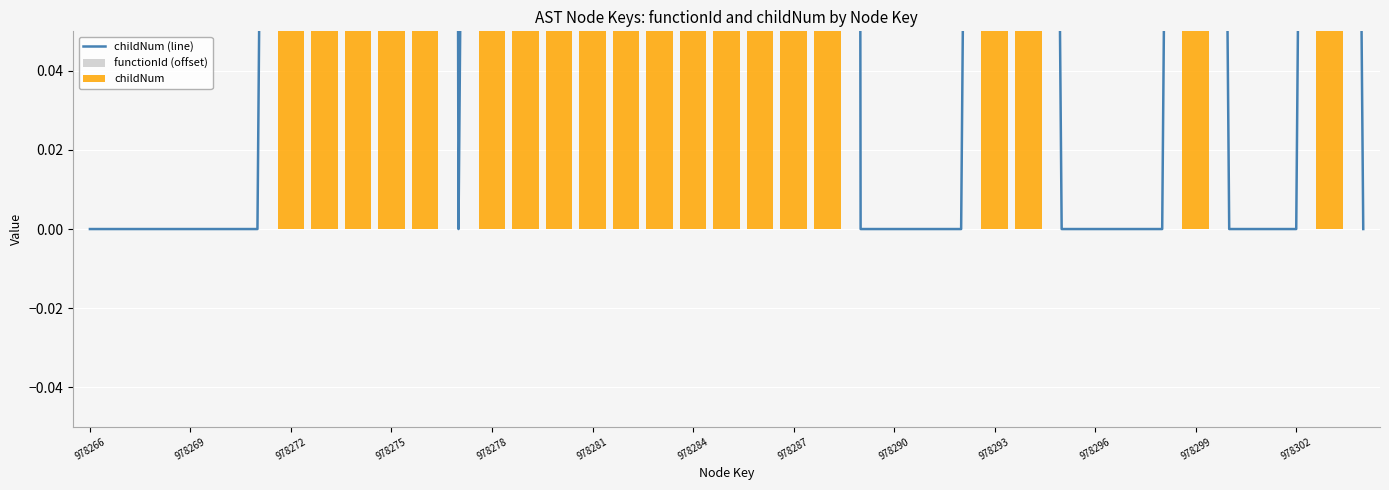

The functionId (offset) series shows 0 at 17. True or false?

True